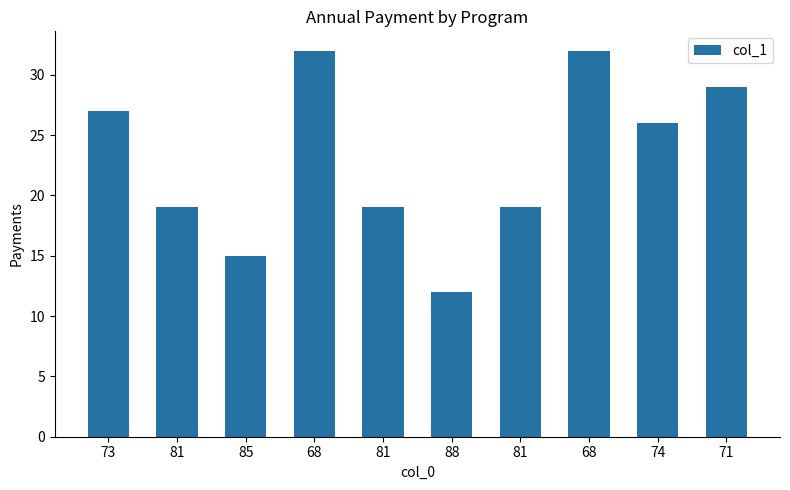

Reading left to right, extract all data points from this chart.

73=27	81=19	85=15	68=32	81=19	88=12	81=19	68=32	74=26	71=29